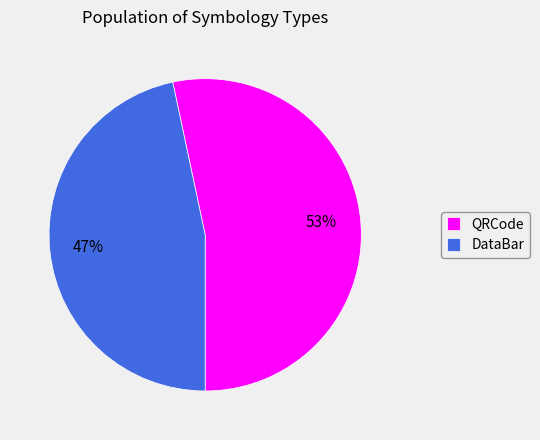

What is the largest slice in the pie chart?

QRCode